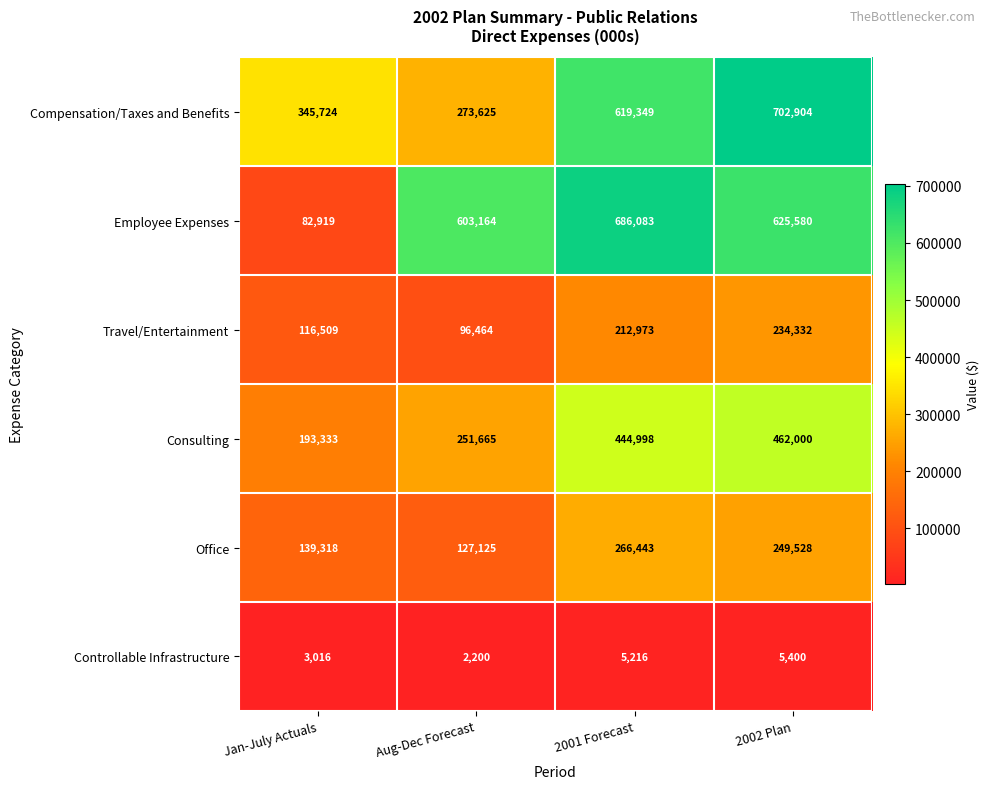

At which label does Office first exceed 249528?

2001 Forecast